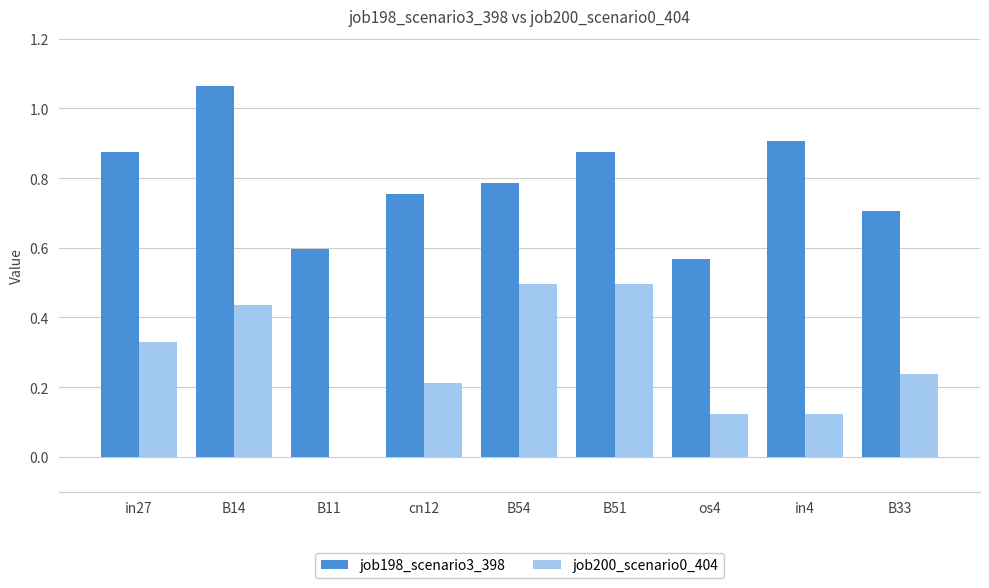

The job200_scenario0_404 series shows 0.9 at B54. True or false?

False